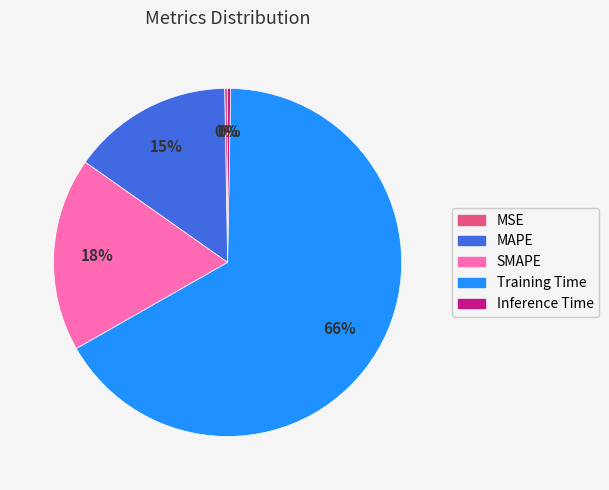

To the nearest percent, what percentage of the pie is SMAPE?

18%